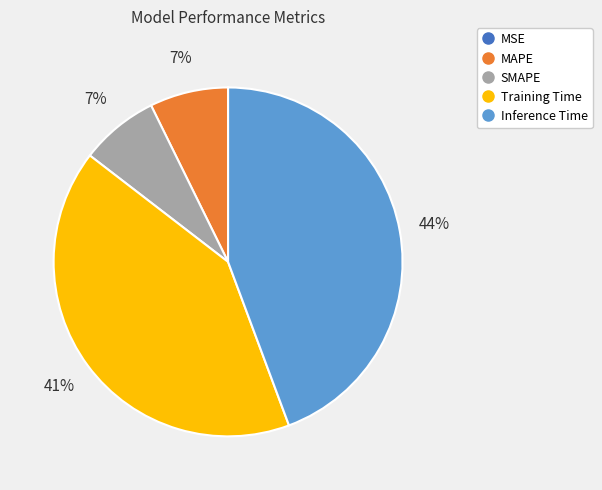

To the nearest percent, what is the average slice percentage?

20%